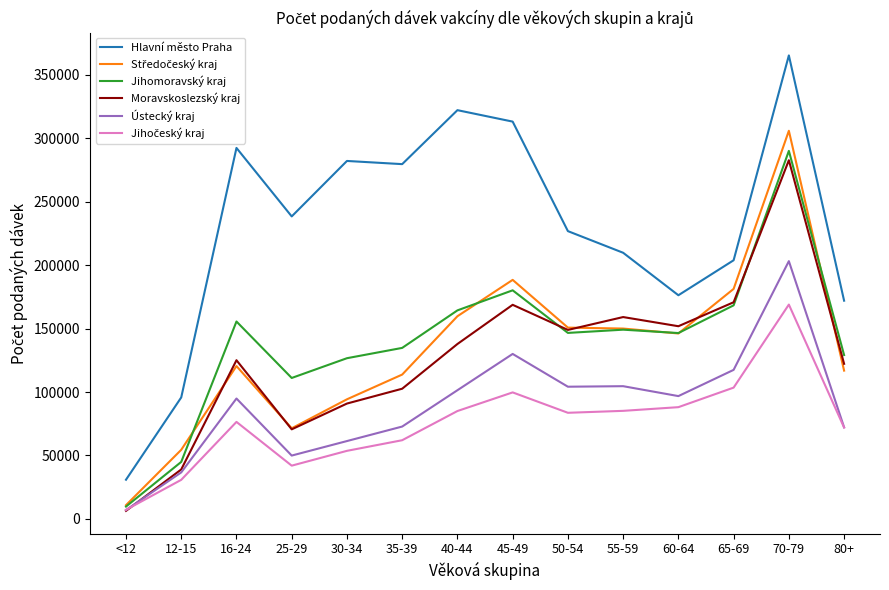

What is the minimum value for Ústecký kraj?

6988